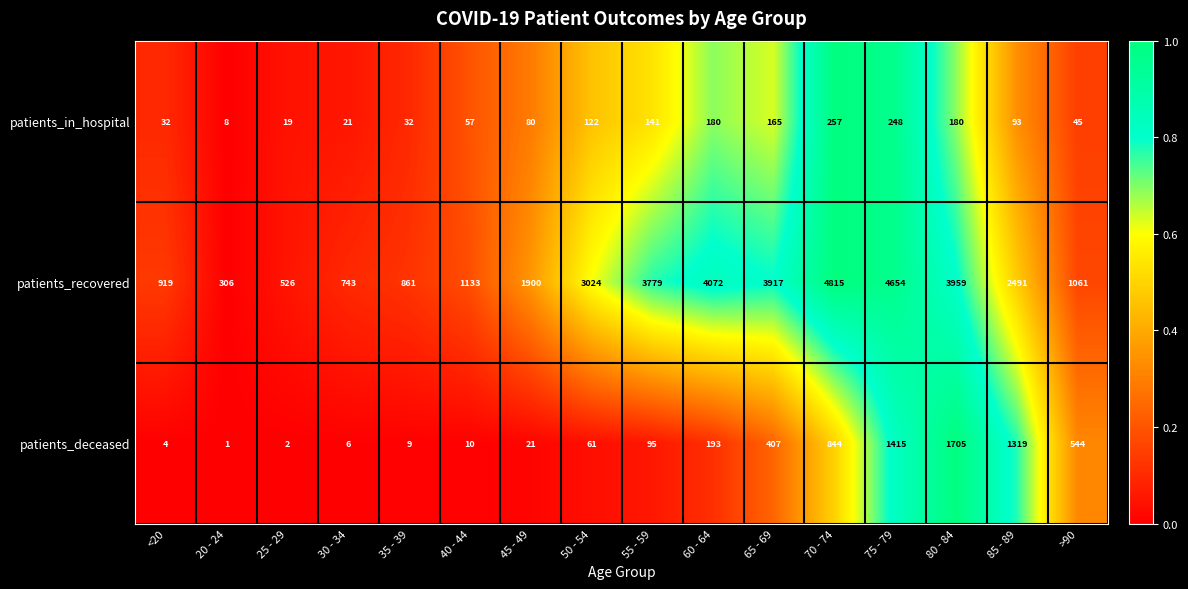

List the labels in order of patients_deceased value, smallest first.

20 - 24, 25 - 29, <20, 30 - 34, 35 - 39, 40 - 44, 45 - 49, 50 - 54, 55 - 59, 60 - 64, 65 - 69, >90, 70 - 74, 85 - 89, 75 - 79, 80 - 84